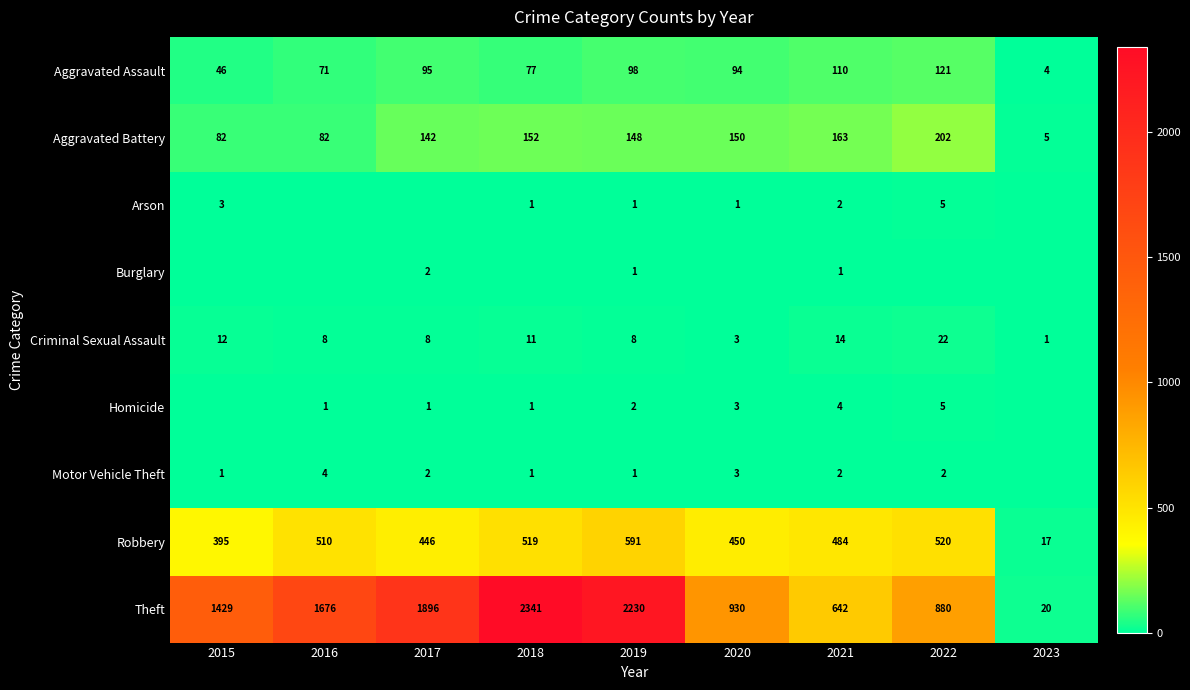

What is the highest value of the Aggravated Assault series?

121